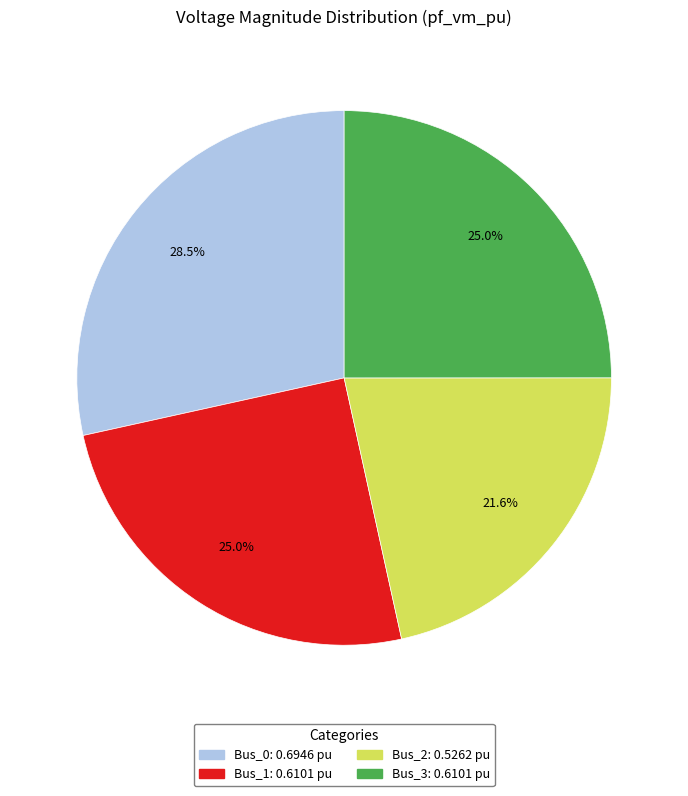

Which category has the smallest portion of the pie?

Bus_2